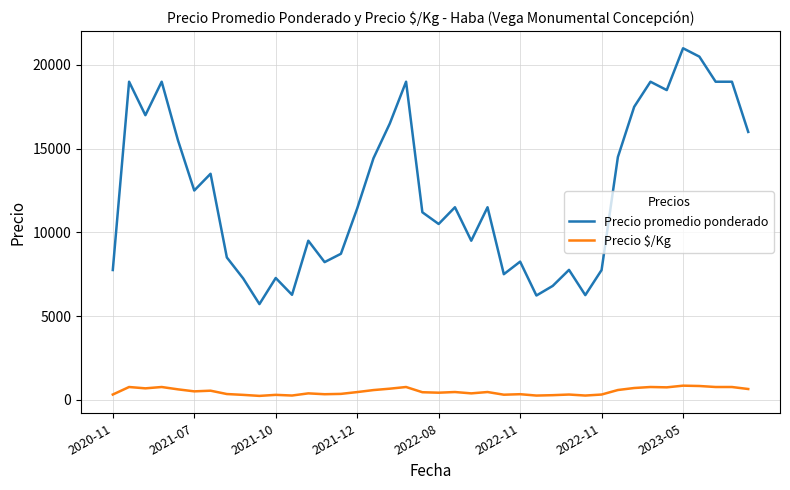

Which series has the largest total across all categories?

Precio promedio ponderado